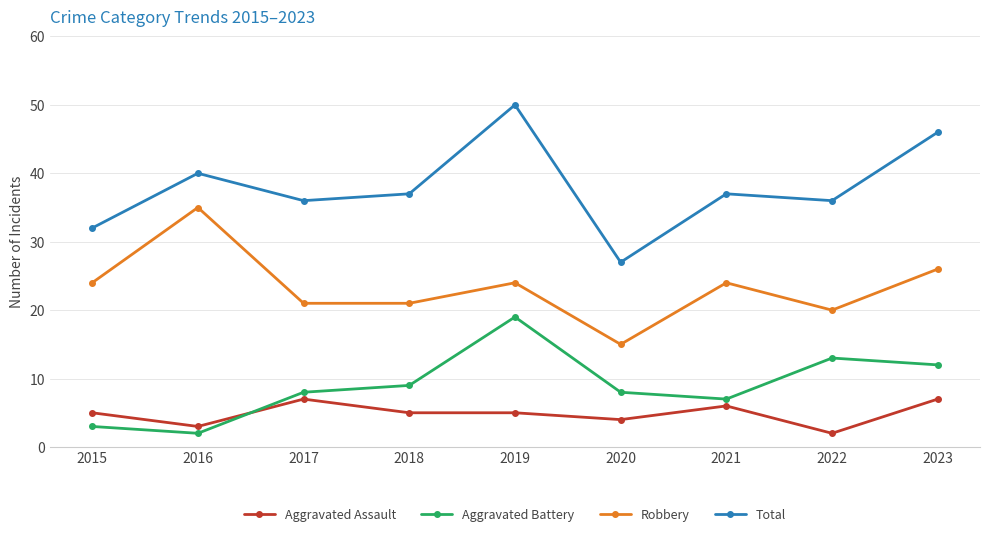

What is the average value of the Robbery series?

23